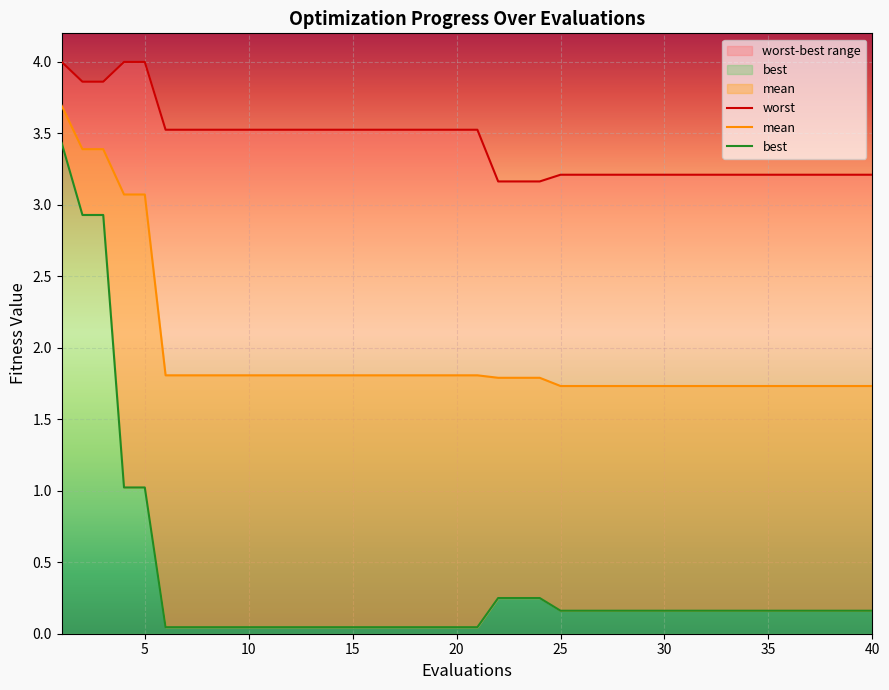

True or false: best has a value of 0.2 at 40.

True